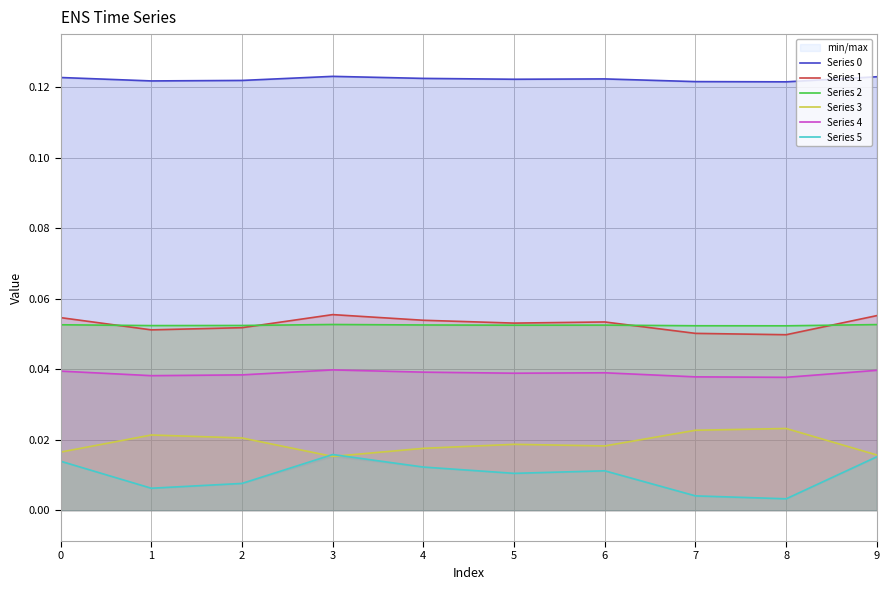

Reading left to right, extract all data points from this chart.

Series 0: 0.1	0.1	0.1	0.1	0.1	0.1	0.1	0.1	0.1	0.1
Series 1: 0.1	0.1	0.1	0.1	0.1	0.1	0.1	0.1	0.0	0.1
Series 2: 0.1	0.1	0.1	0.1	0.1	0.1	0.1	0.1	0.1	0.1
Series 3: 0.0	0.0	0.0	0.0	0.0	0.0	0.0	0.0	0.0	0.0
Series 4: 0.0	0.0	0.0	0.0	0.0	0.0	0.0	0.0	0.0	0.0
Series 5: 0.0	0.0	0.0	0.0	0.0	0.0	0.0	0.0	0.0	0.0